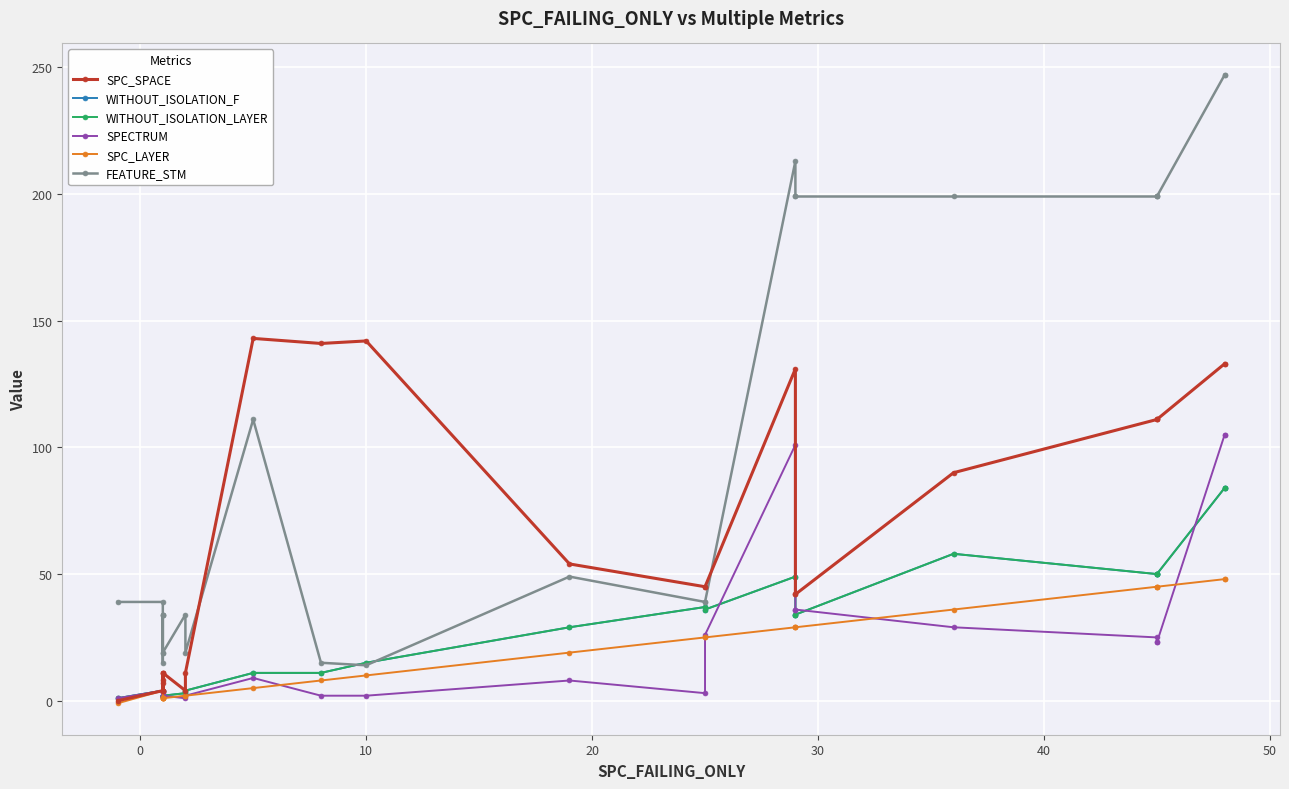

What is the sum of all FEATURE_STM values?

2454